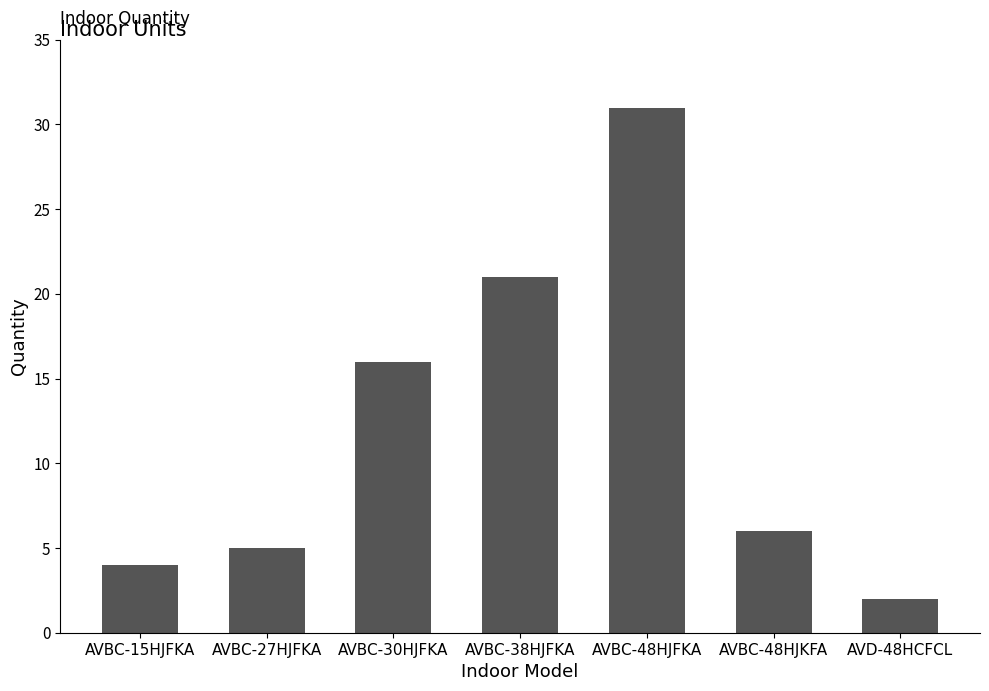

What is the change in value from AVBC-30HJFKA to AVBC-48HJFKA?

+15